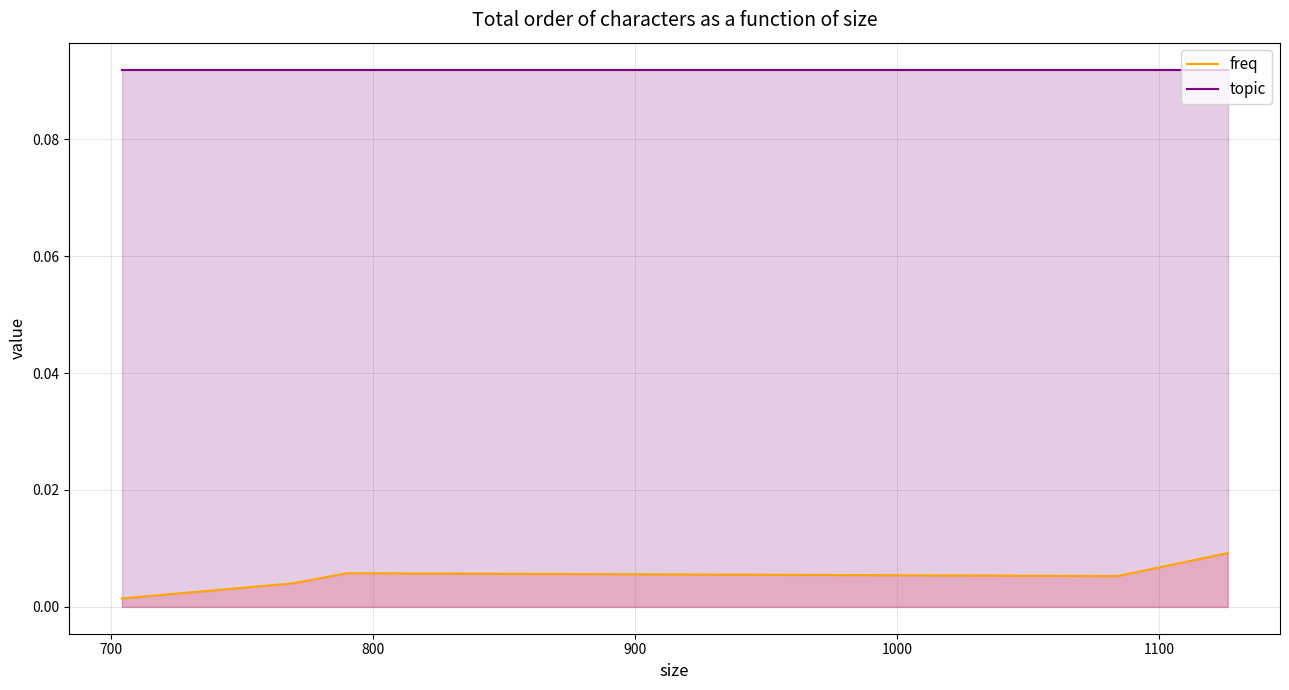

How many interior local peaks does the freq series have?

1